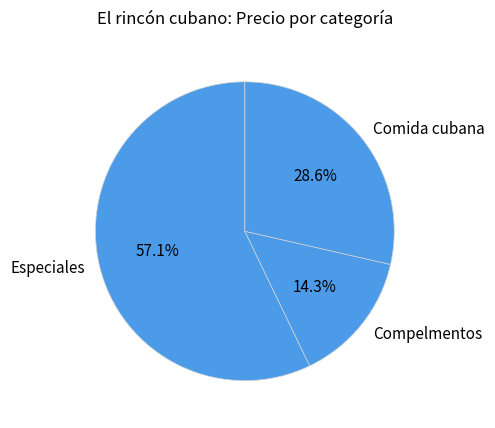

Which category has the smallest portion of the pie?

Compelmentos